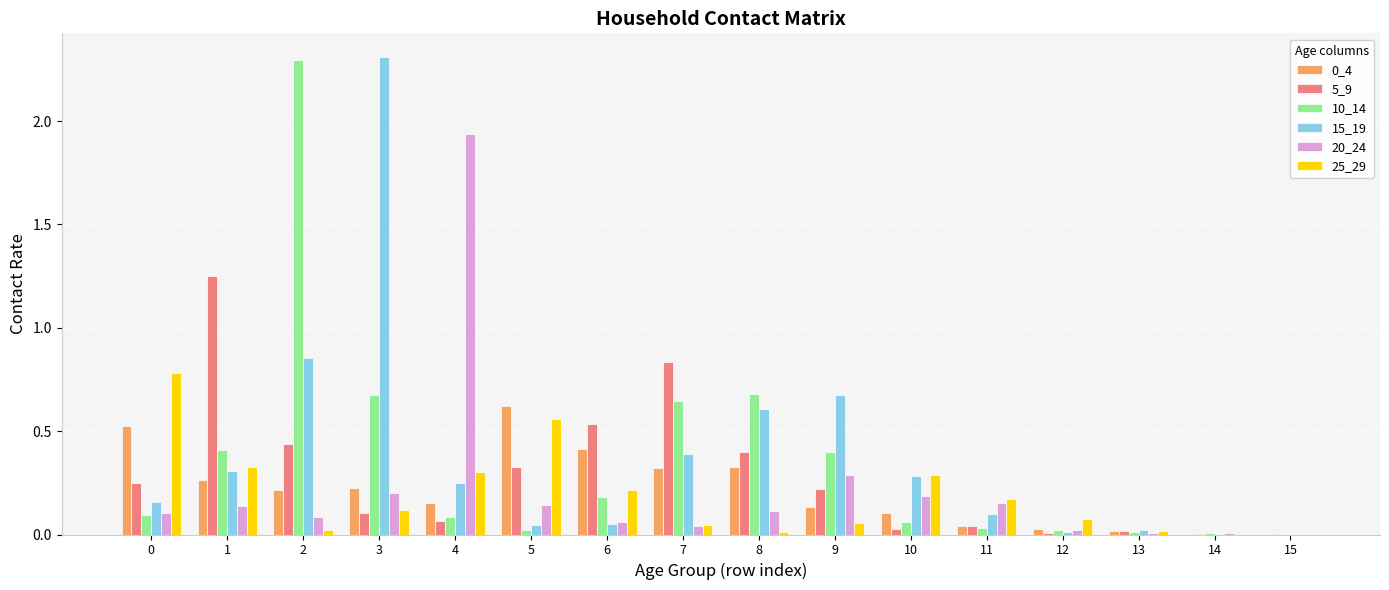

The value of 25_29 at 15 is 0.0. True or false?

True